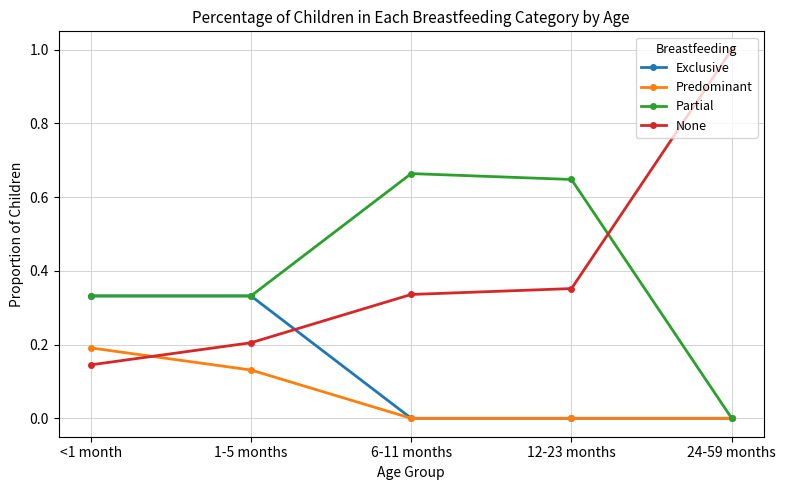

Which category has the lowest value in the Partial series?

24-59 months